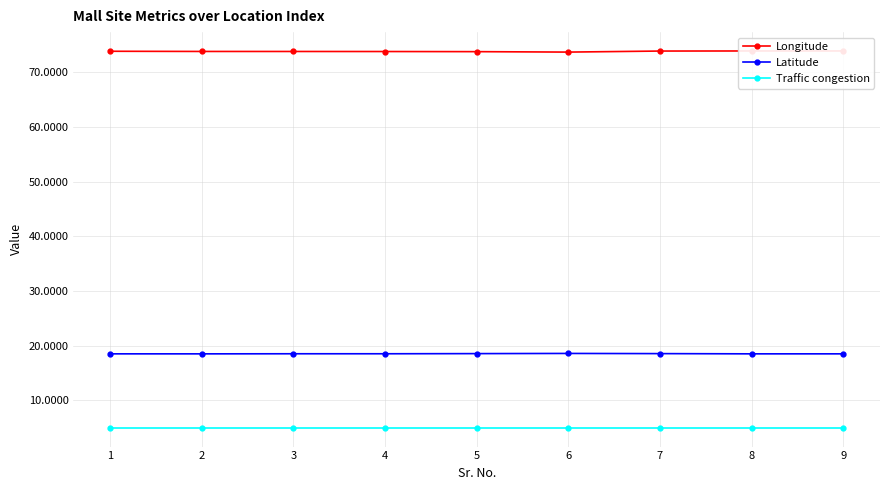

What is the sum of all Longitude values?

664.7